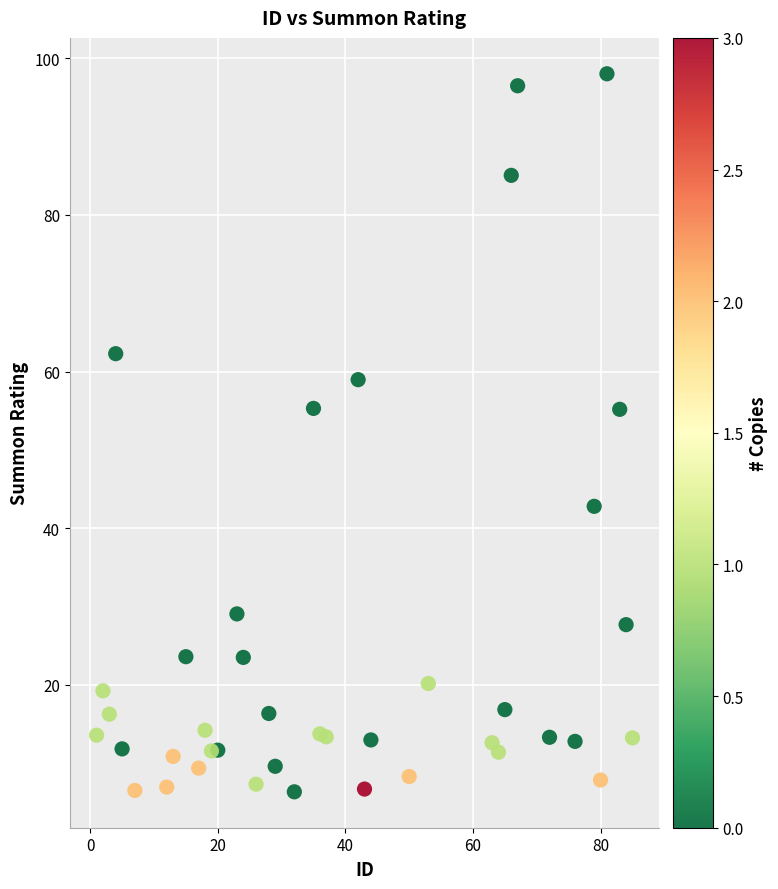

What is the range of Y values (max minus min)?

91.7